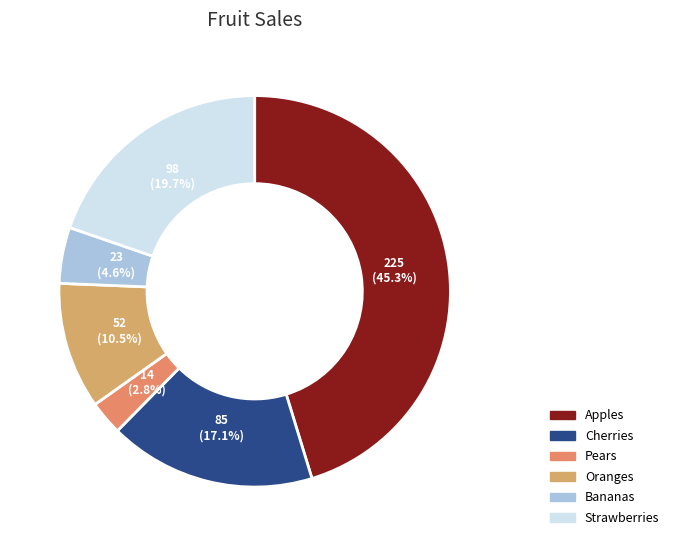

To the nearest percent, what percentage of the pie is Strawberries?

20%